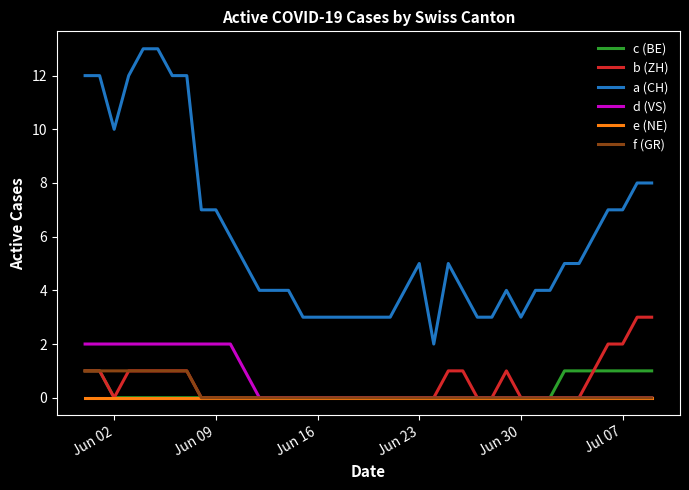

The value of a (CH) at 6 is 20. True or false?

False